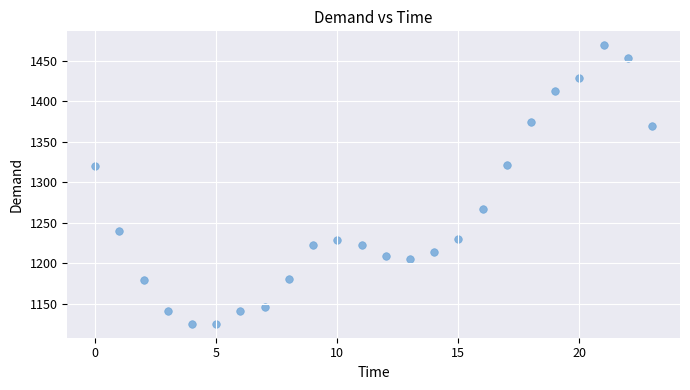

What is the range of Y values (max minus min)?

343.2